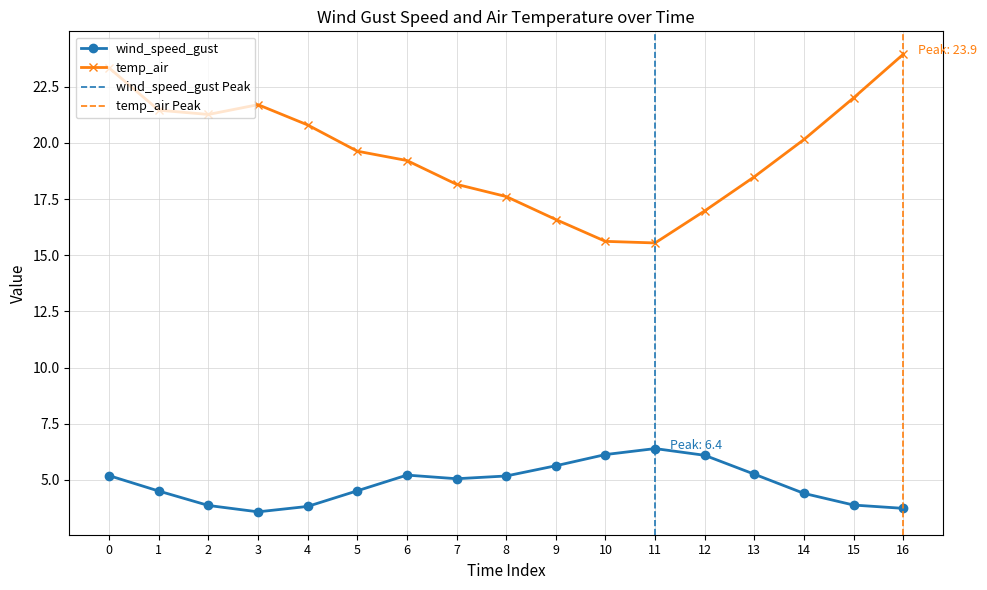

True or false: wind_speed_gust and temp_air cross at least once.

False